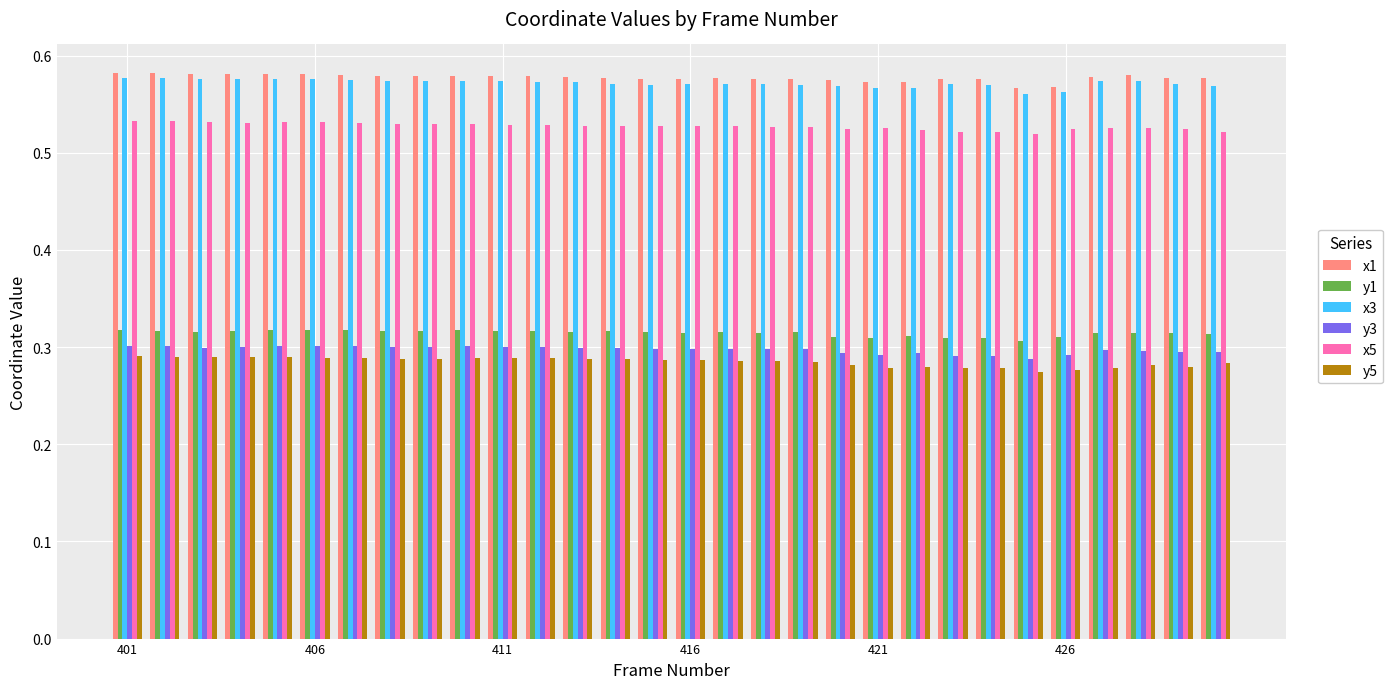

At how many categories does at least one series exceed 0?

30